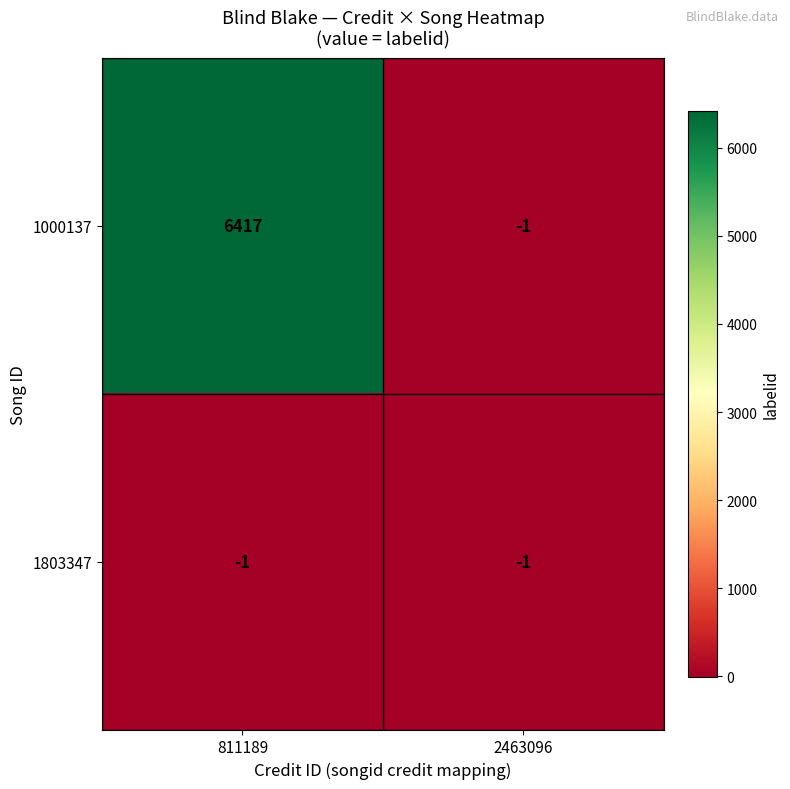

What is the maximum value shown in the chart?

6417